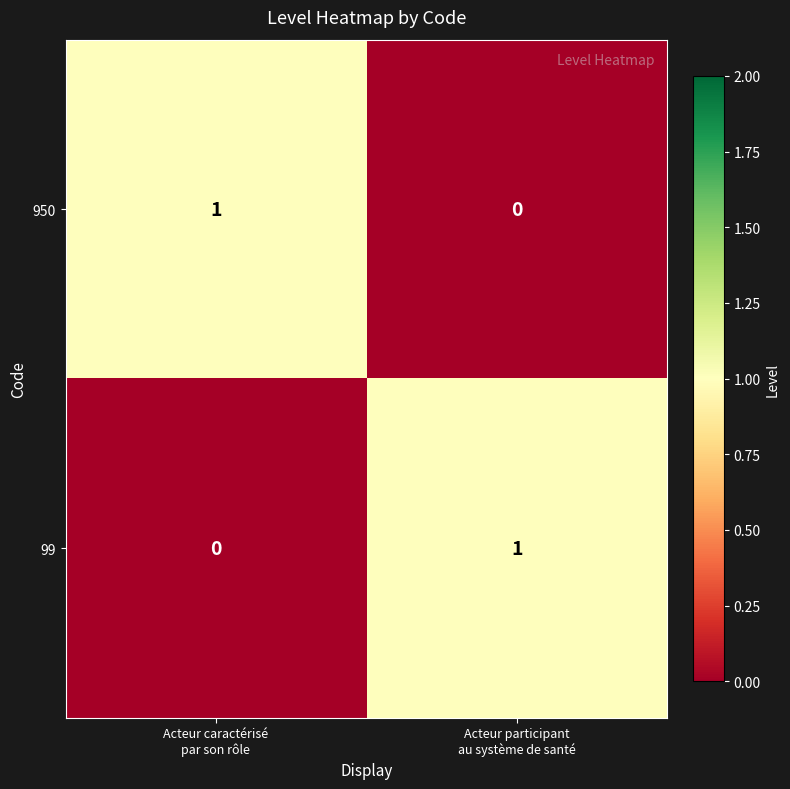

Reading right to left, what are all the values shown in this chart?

950: 0	1
99: 1	0